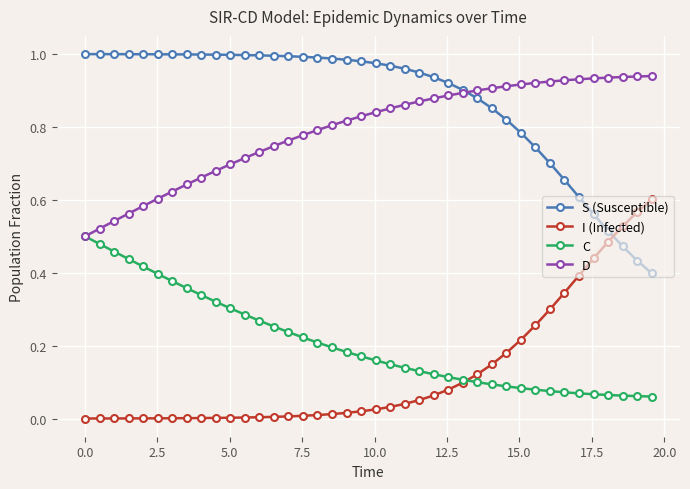

List the series in order of their peak value, highest first.

S (Susceptible), D, I (Infected), C